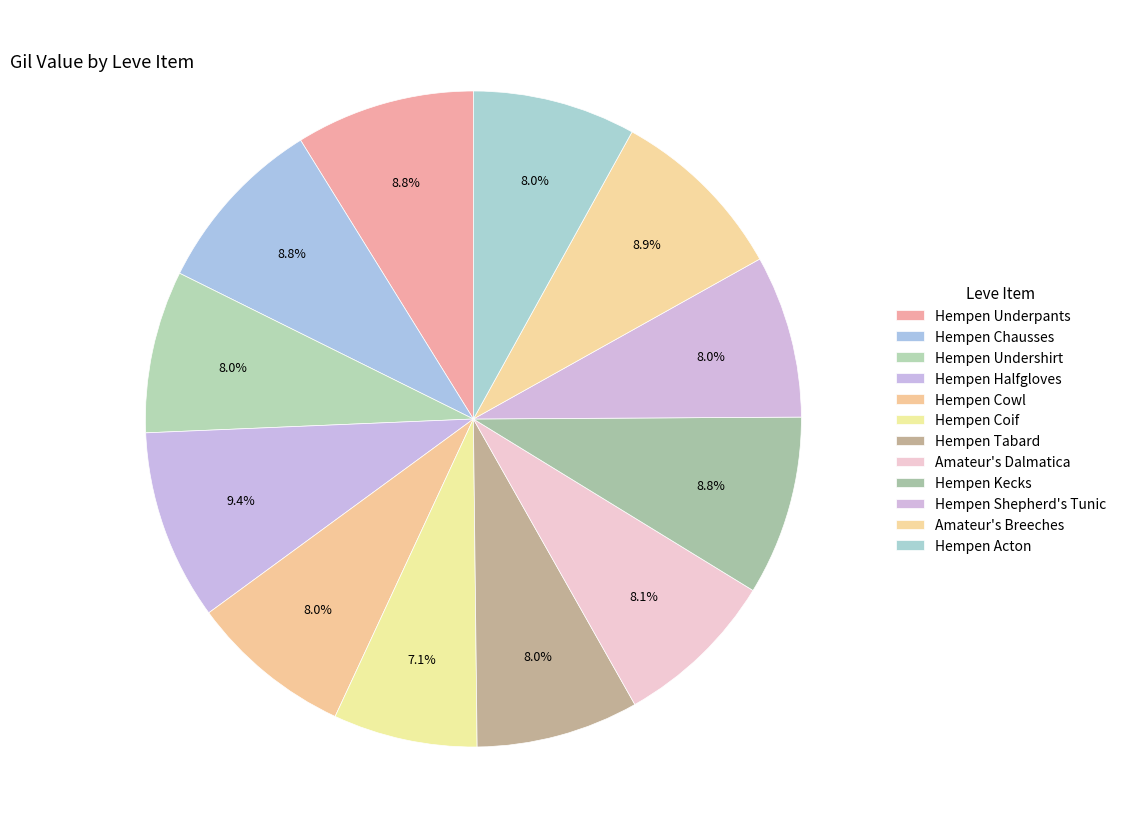

How many slices are in this pie chart?

12